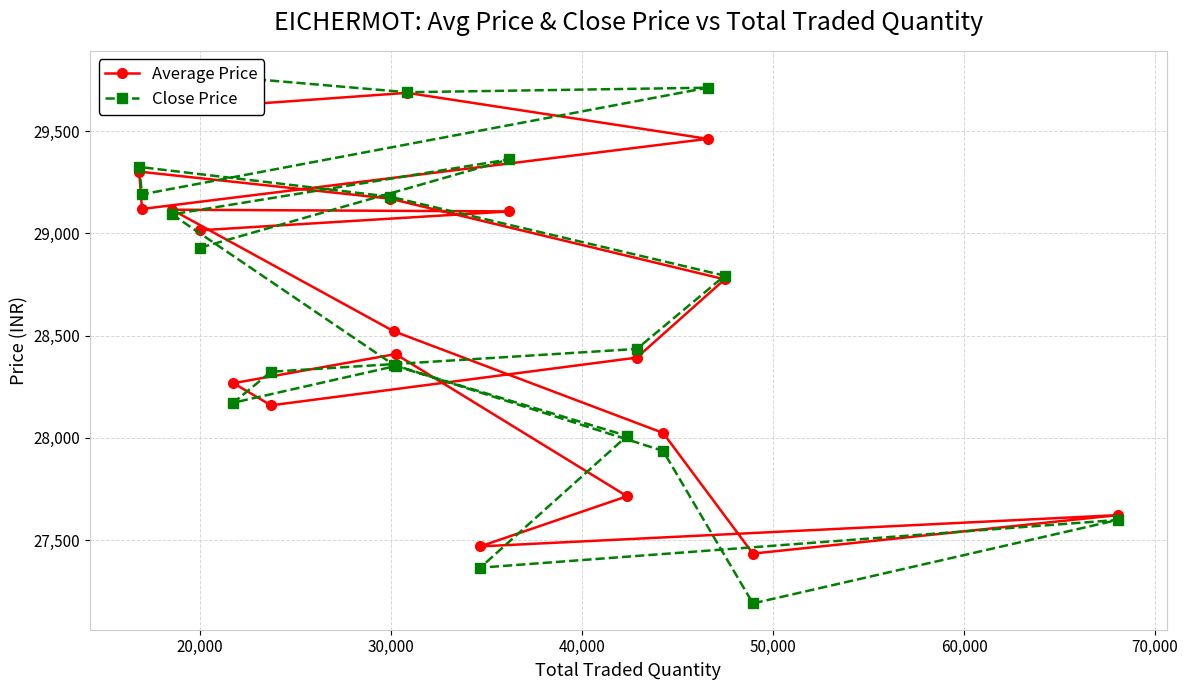

What are all the series names shown in the legend?

Average Price, Close Price